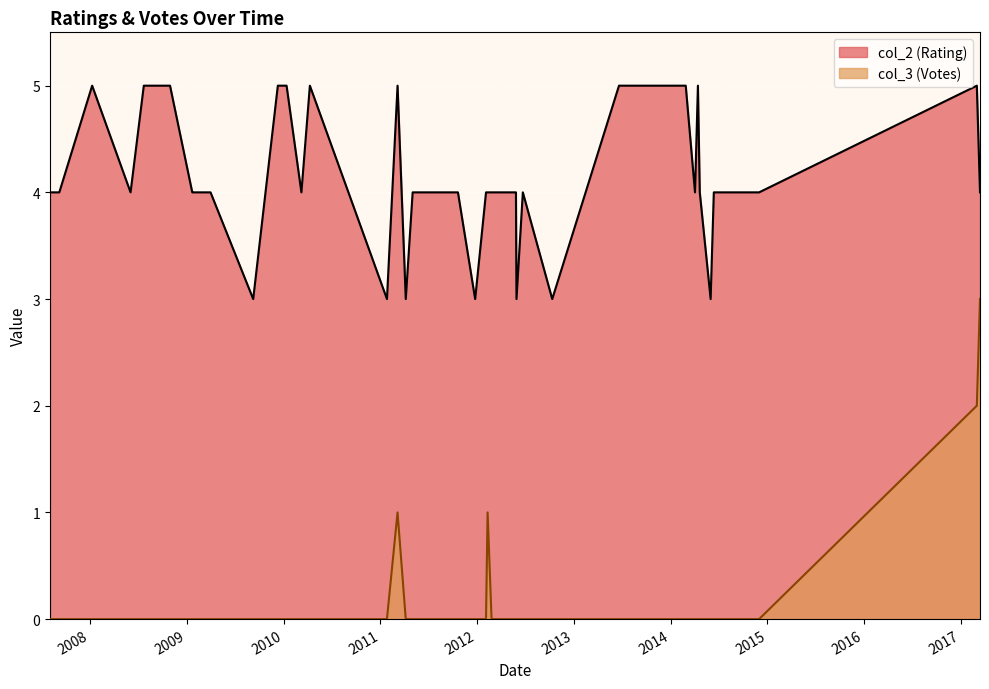

The value of col_3 at 2014-04-14 is -2. True or false?

False